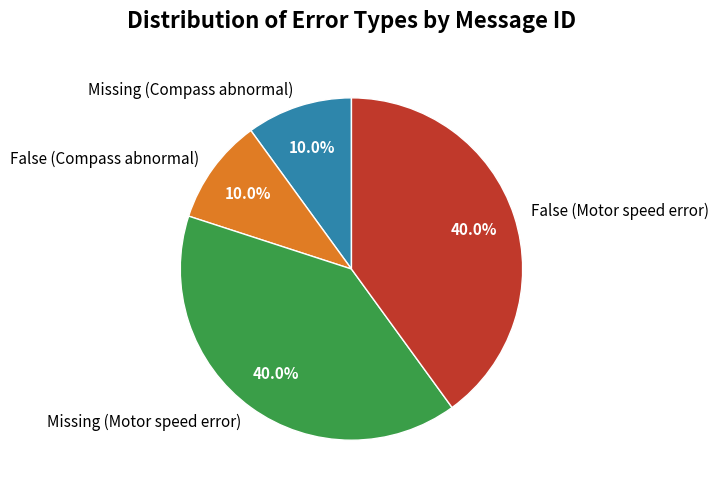

What is the ratio of the value at Missing (Motor speed error) to the value at Missing (Compass abnormal)?

4.0